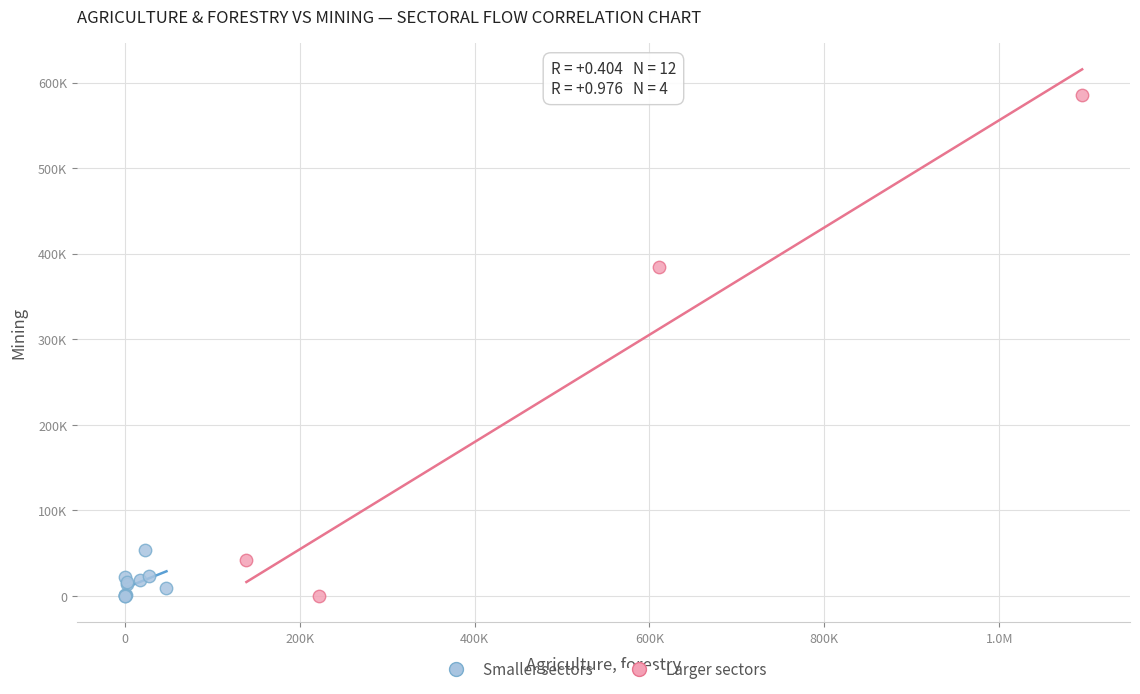

What are all the series names shown in the legend?

Smaller sectors, Larger sectors